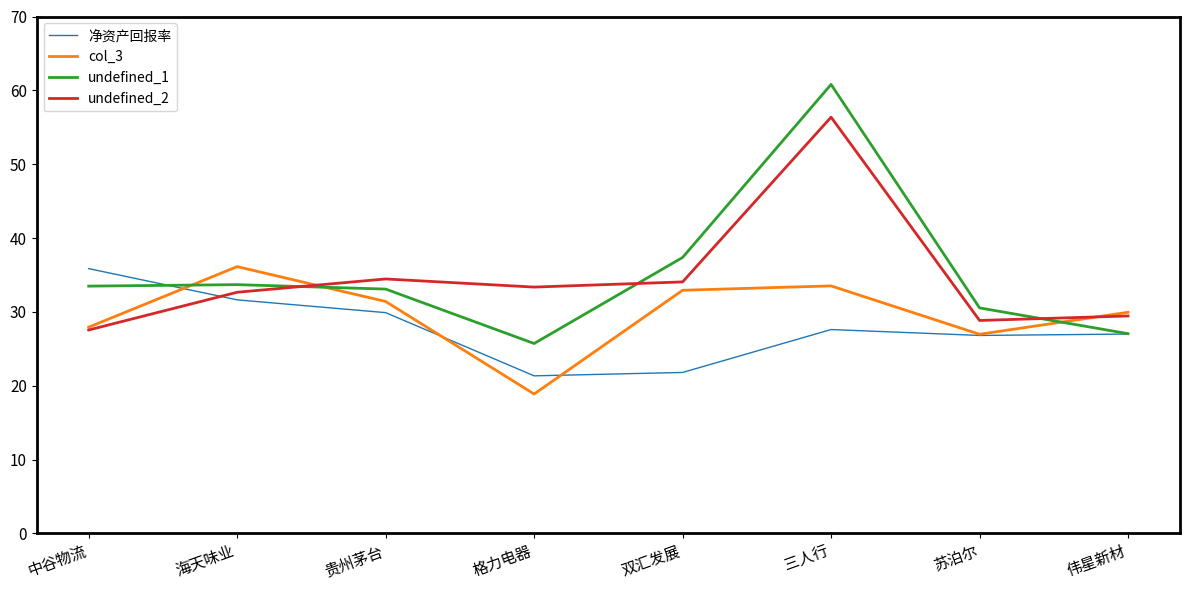

How many lines are shown in the chart?

4